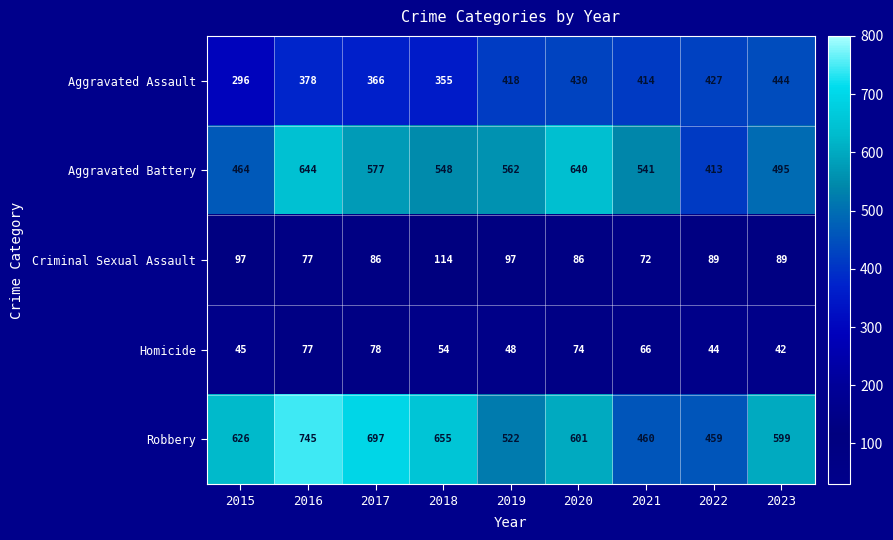

At 2015, list the series in order from largest to smallest.

Robbery, Aggravated Battery, Aggravated Assault, Criminal Sexual Assault, Homicide